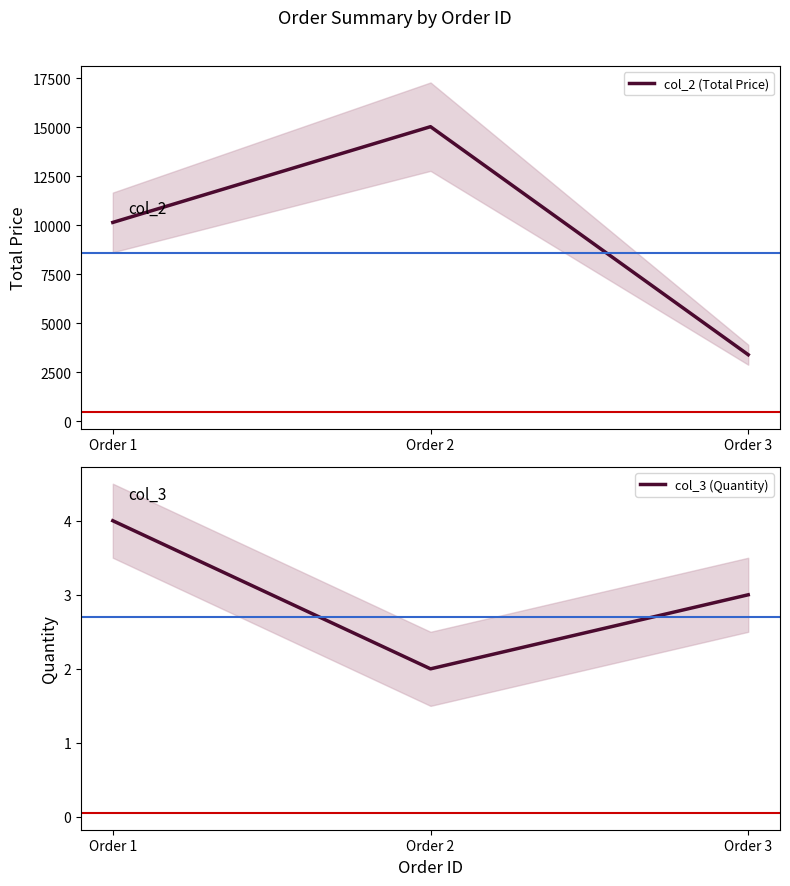

What is the average value of the col_2 (Total Price) series?

9528